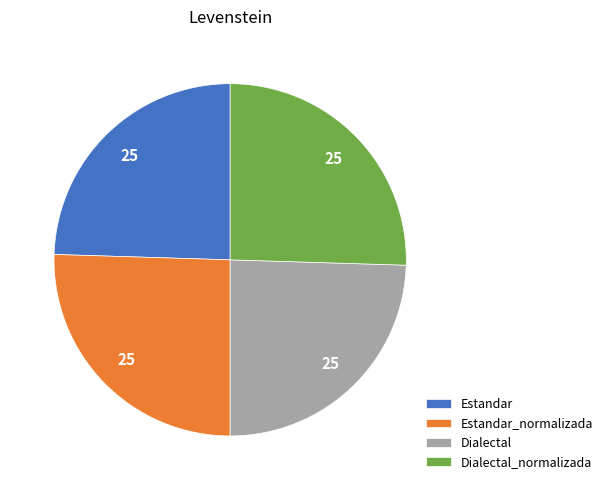

Is it true that Dialectal is 25% of the pie?

True